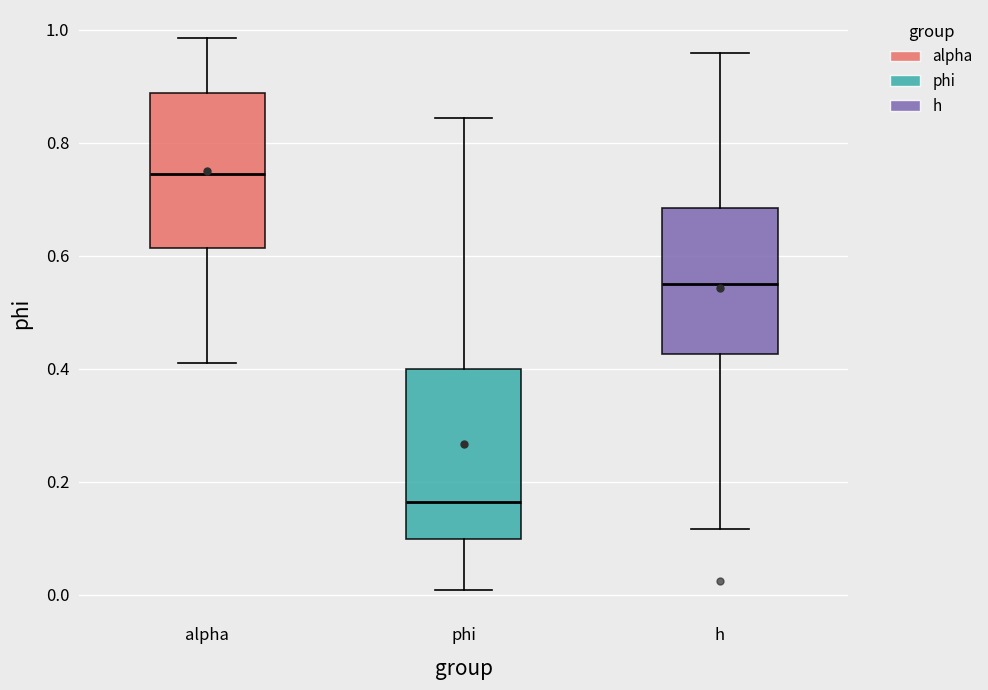

Which box is the tallest, from its lower edge to its upper edge?

phi